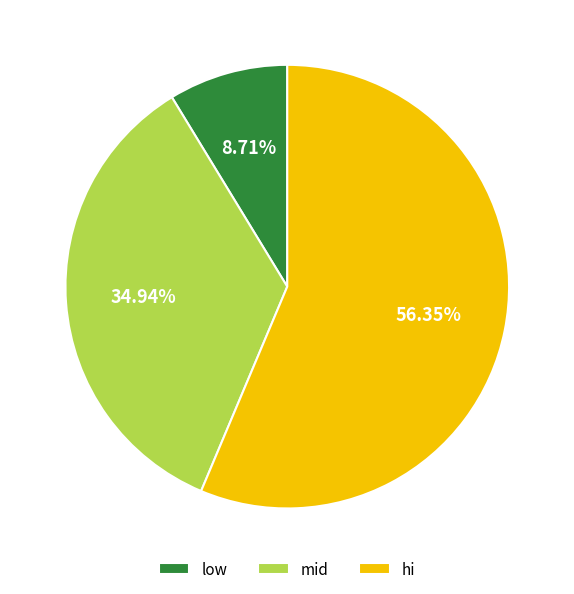

Which slice is the smallest?

low